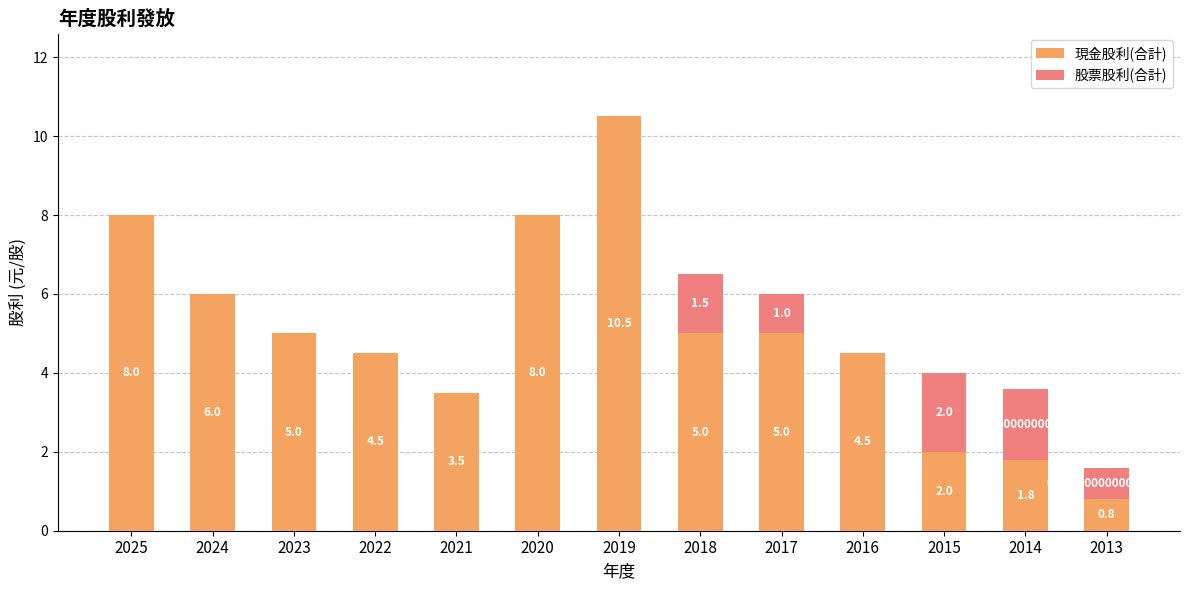

At which category is the sum across all series the highest?

2019